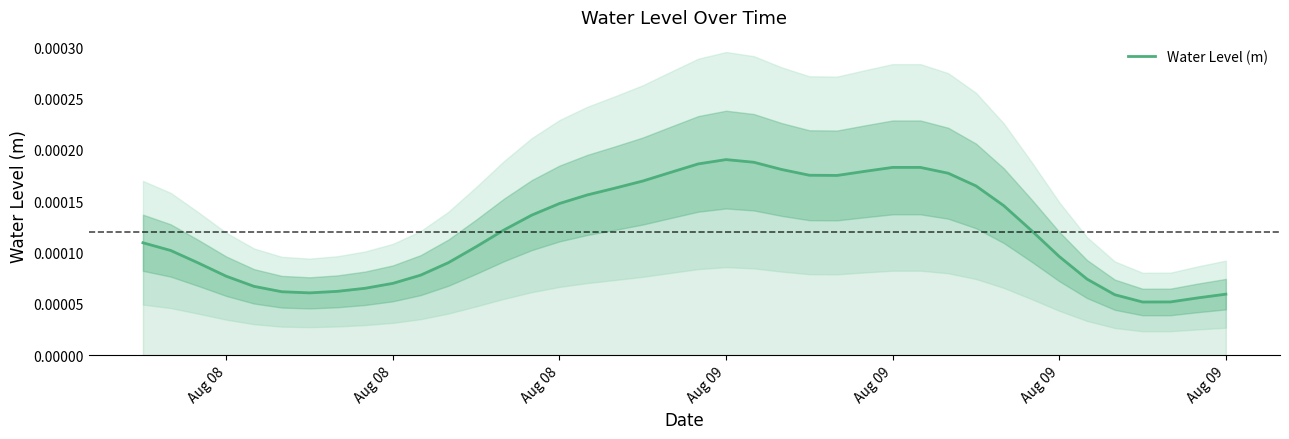

How many distinct data groups are displayed?

1